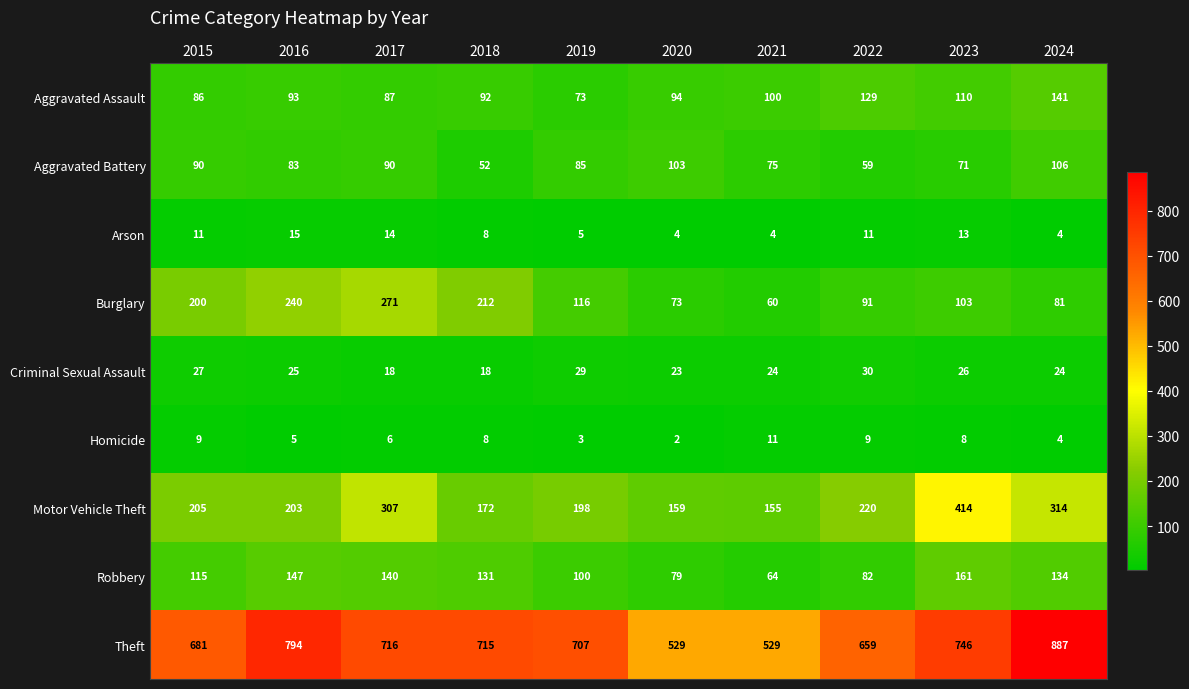

Rank the series by their maximum value, from lowest to highest.

Homicide, Arson, Criminal Sexual Assault, Aggravated Battery, Aggravated Assault, Robbery, Burglary, Motor Vehicle Theft, Theft